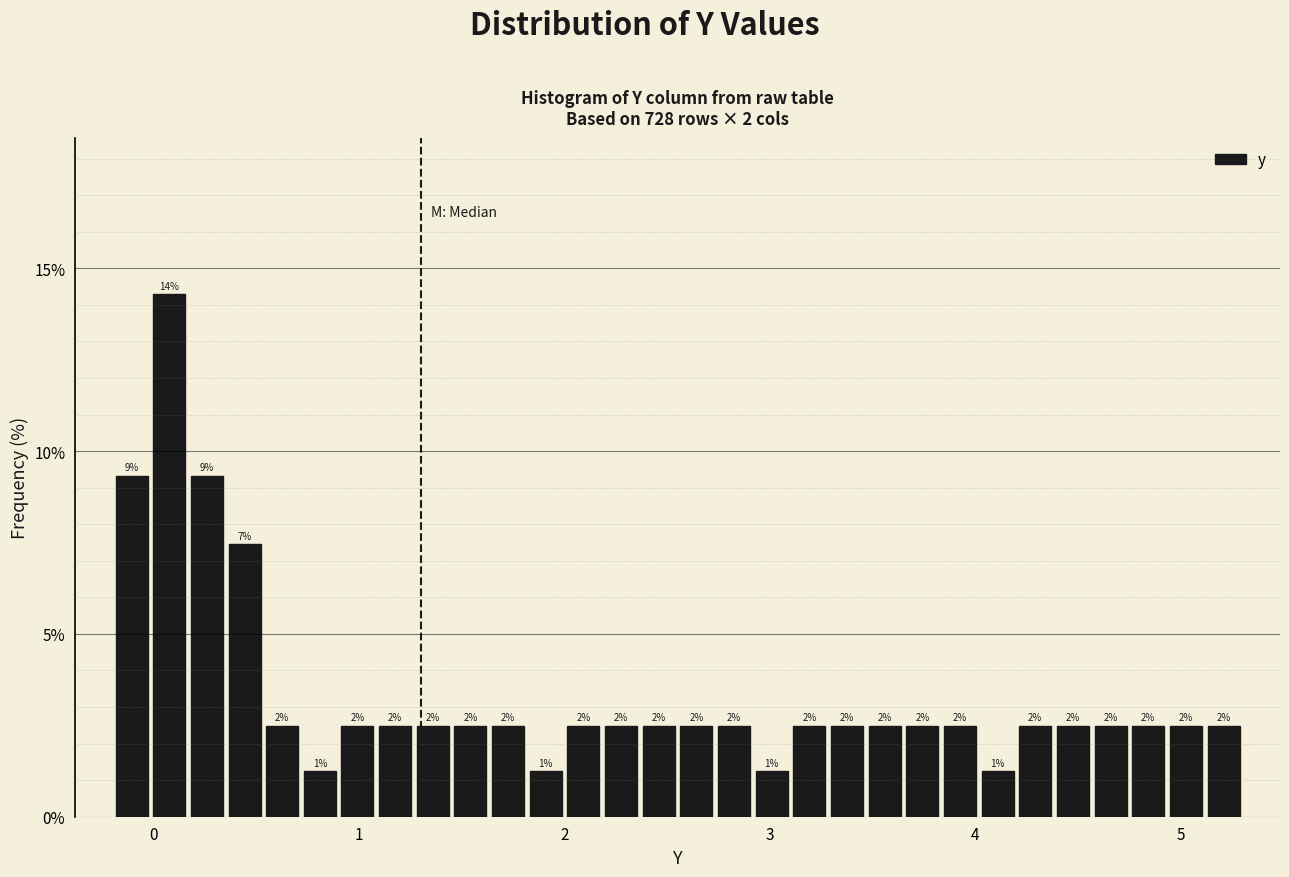

Around what value on the x-axis is the tallest bar? Give the approximate position of its centre, as read against the axis.

0.1